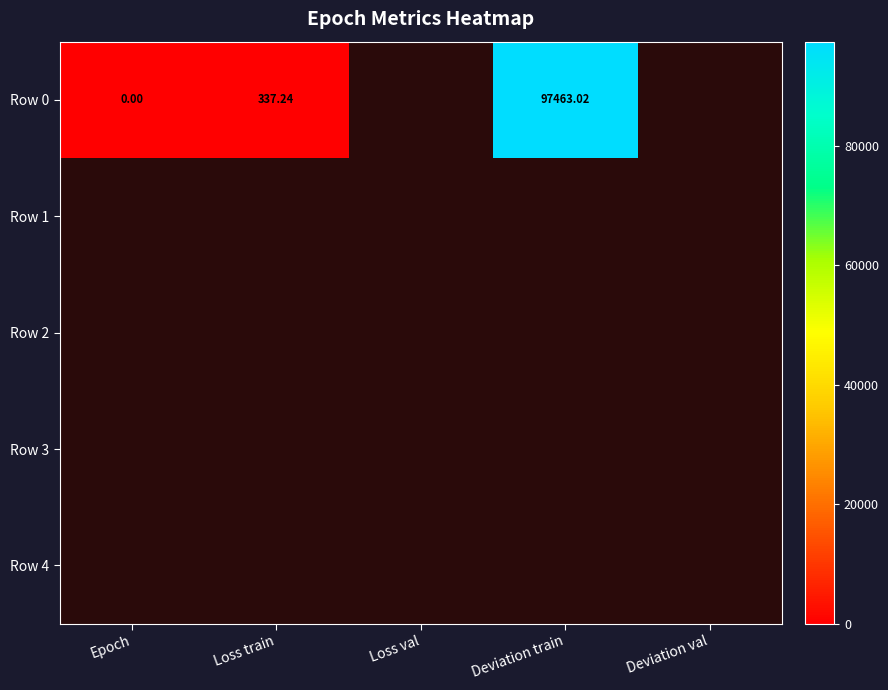

Rank the series at Loss train from highest to lowest value.

Row 0, Row 1, Row 2, Row 3, Row 4